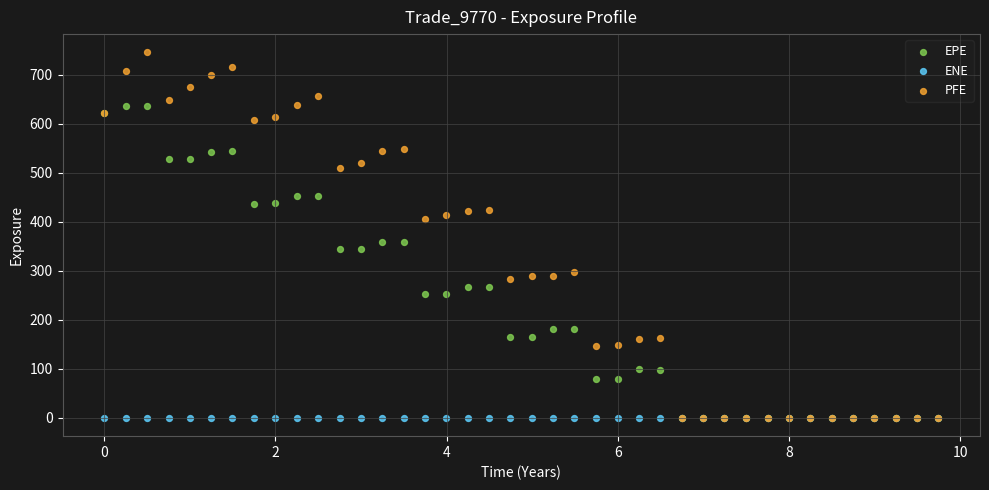

Which series has the widest spread of Y values?

PFE